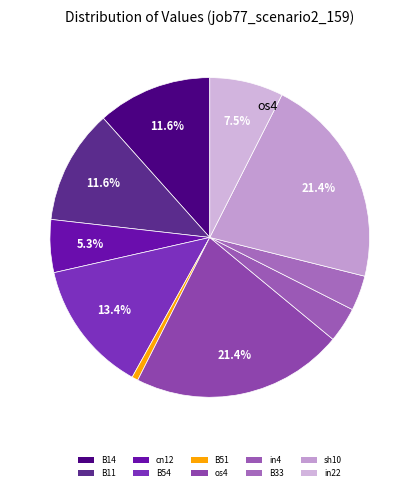

To the nearest percent, what percentage of the pie is B33?

4%